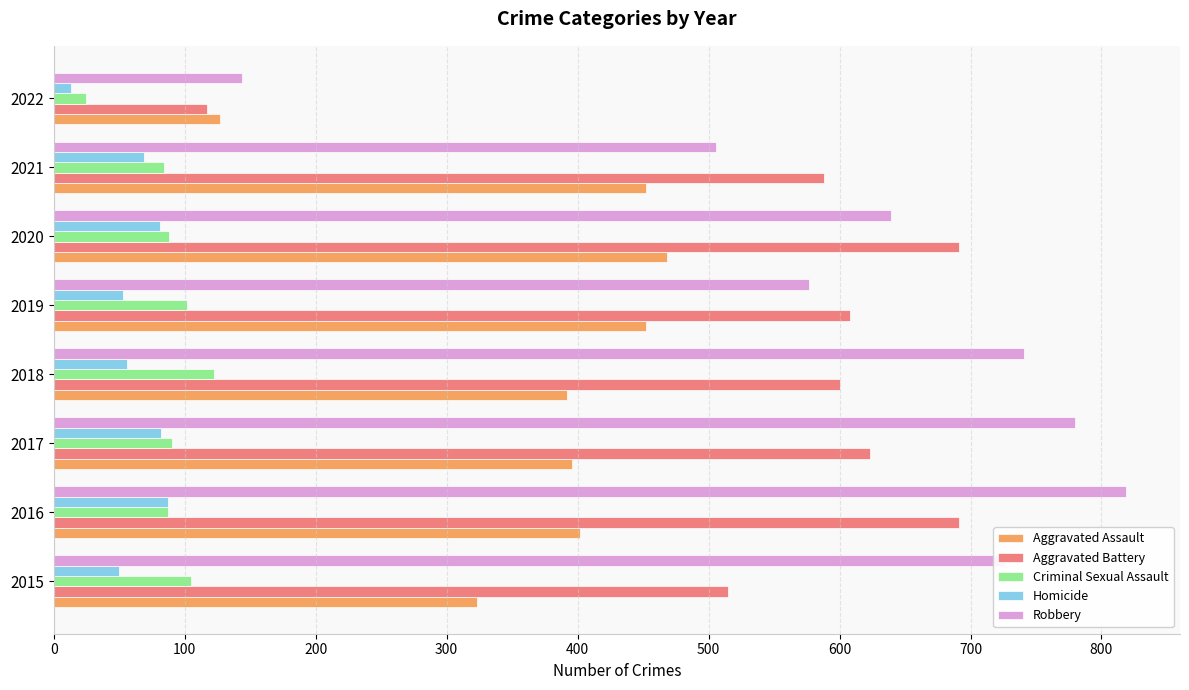

Which series has the widest spread of values?

Robbery